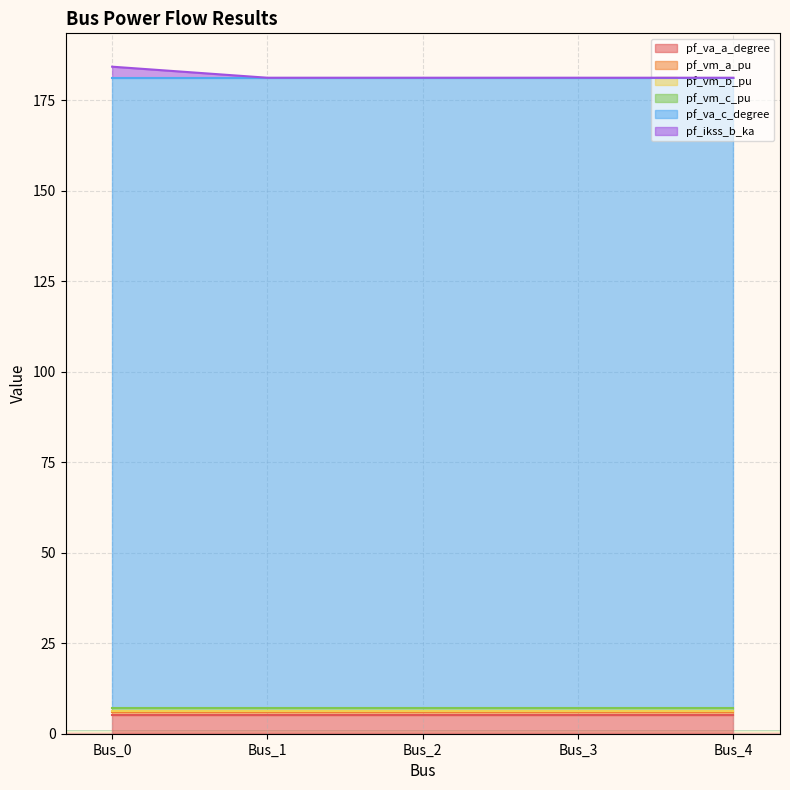

Between Bus_4 and Bus_0, which is larger?

Bus_4